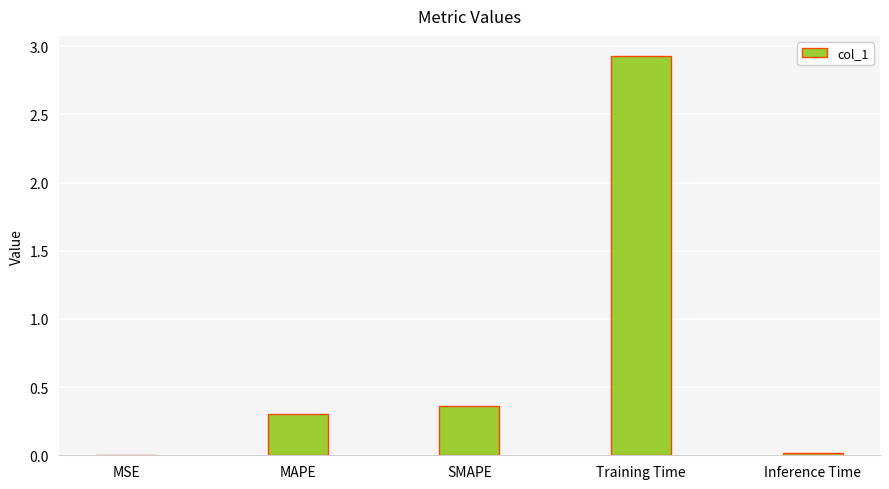

What is the greatest value displayed?

2.9